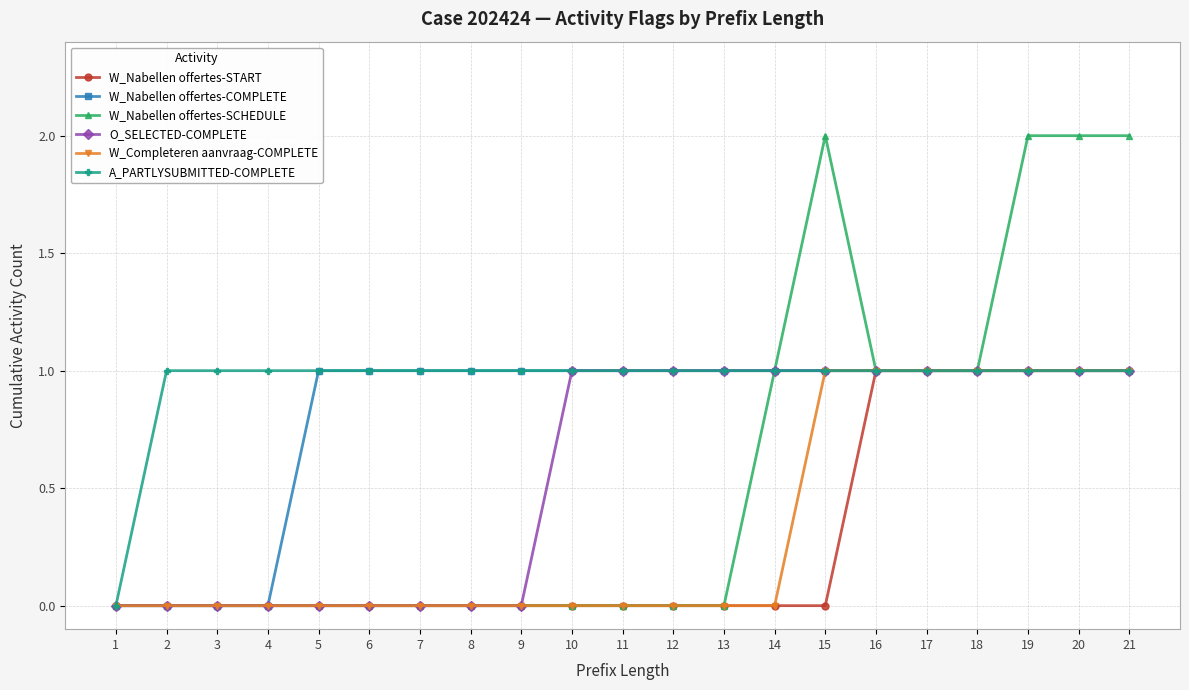

How many lines are shown in the chart?

6